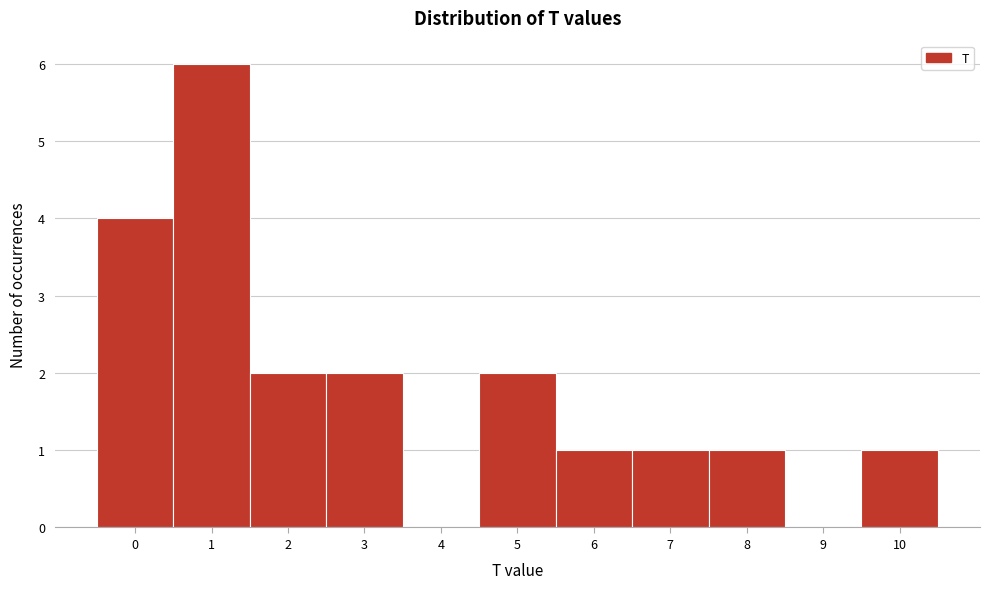

Reading left to right, list every bar in this chart as the range it spans on the x-axis followed by its height. The values are not printed on the chart, so give them approximately, as read against the axis.

-0.5 to 0.5: 4
0.5 to 1.5: 6
1.5 to 2.5: 2
2.5 to 3.5: 2
3.5 to 4.5: 0
4.5 to 5.5: 2
5.5 to 6.5: 1
6.5 to 7.5: 1
7.5 to 8.5: 1
8.5 to 9.5: 0
9.5 to 10.5: 1